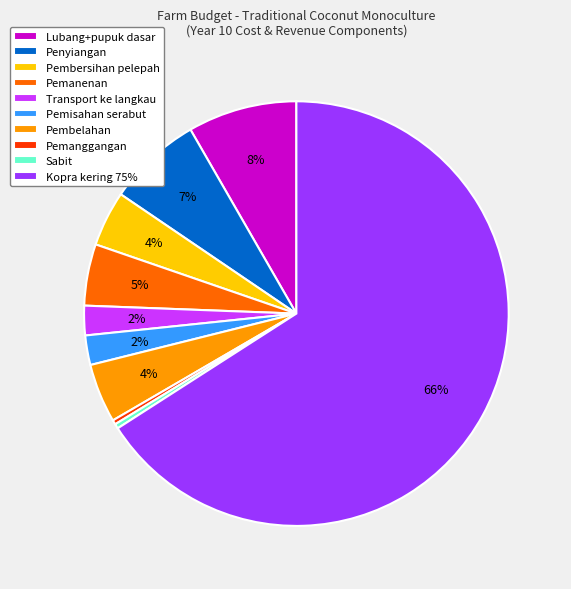

What is the majority slice?

Kopra kering 75%